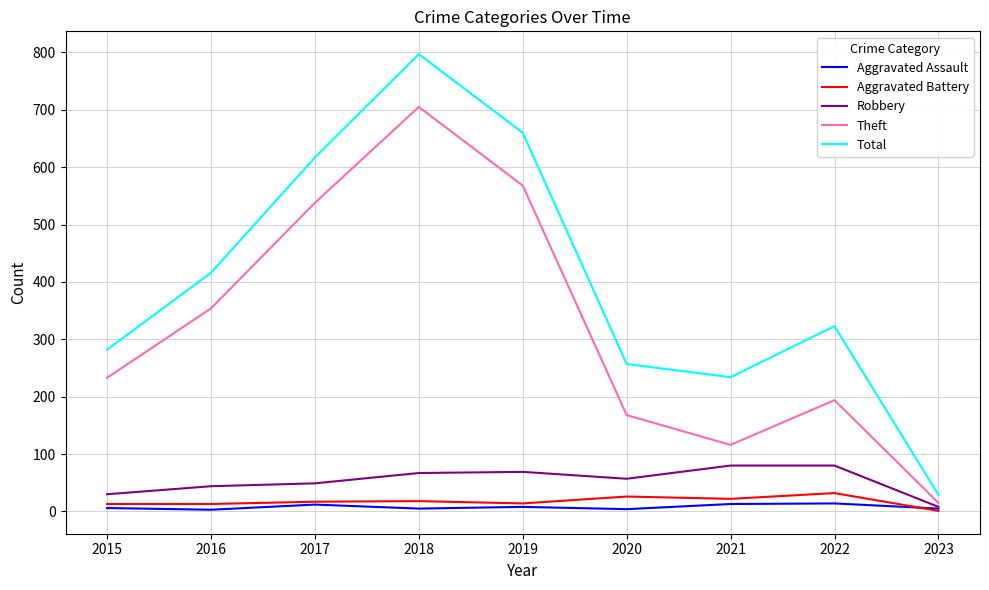

Rank the series by their maximum value, from lowest to highest.

Aggravated Assault, Aggravated Battery, Robbery, Theft, Total